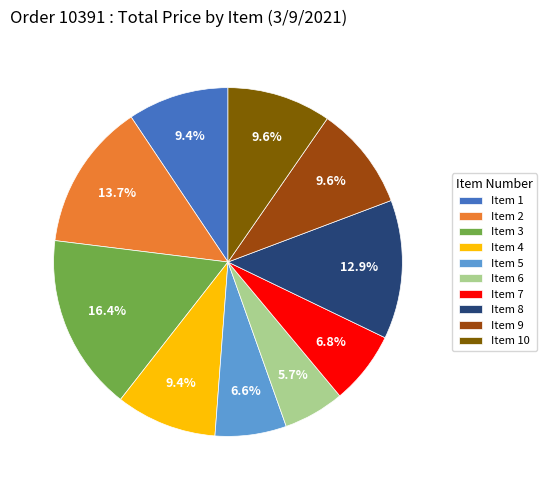

Which slice is the smallest?

Item 6